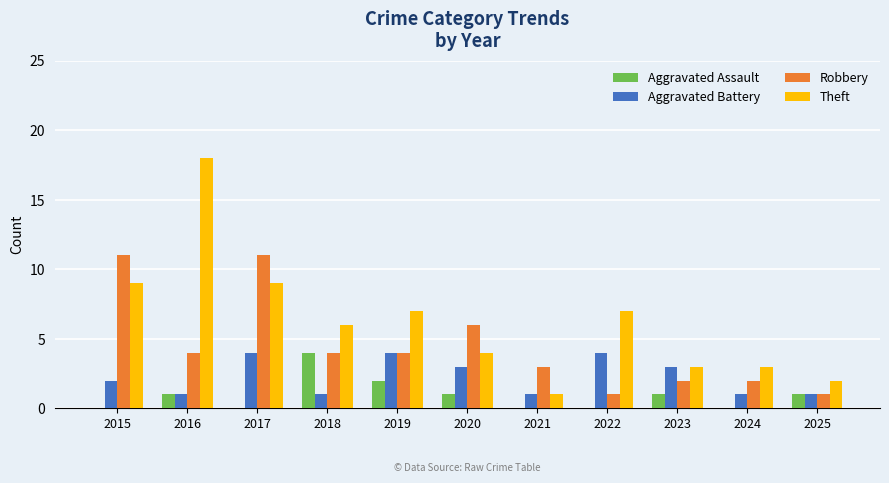

How many Aggravated Battery values are between 1 and 4?

11